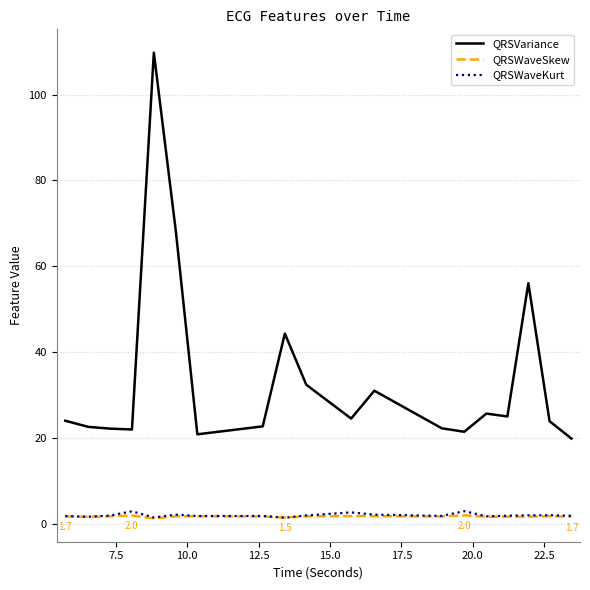

Which series has the largest total across all categories?

QRSVariance